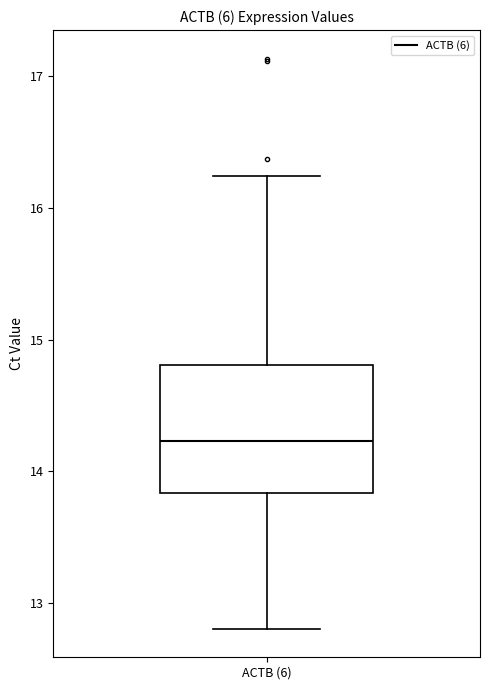

Read this box plot against the y-axis: the position of the median line, the range covered by the box, and the ends of both whiskers. The values are not printed on the chart, so give them approximately, as read against the axis.

median 14.2, box 13.8 to 14.8, whiskers 12.8 to 16.2